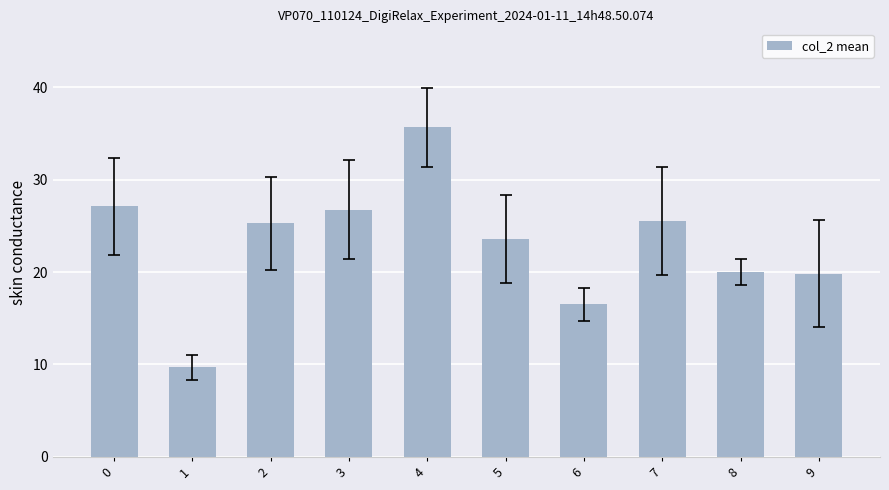

What is the smallest value displayed?

9.7